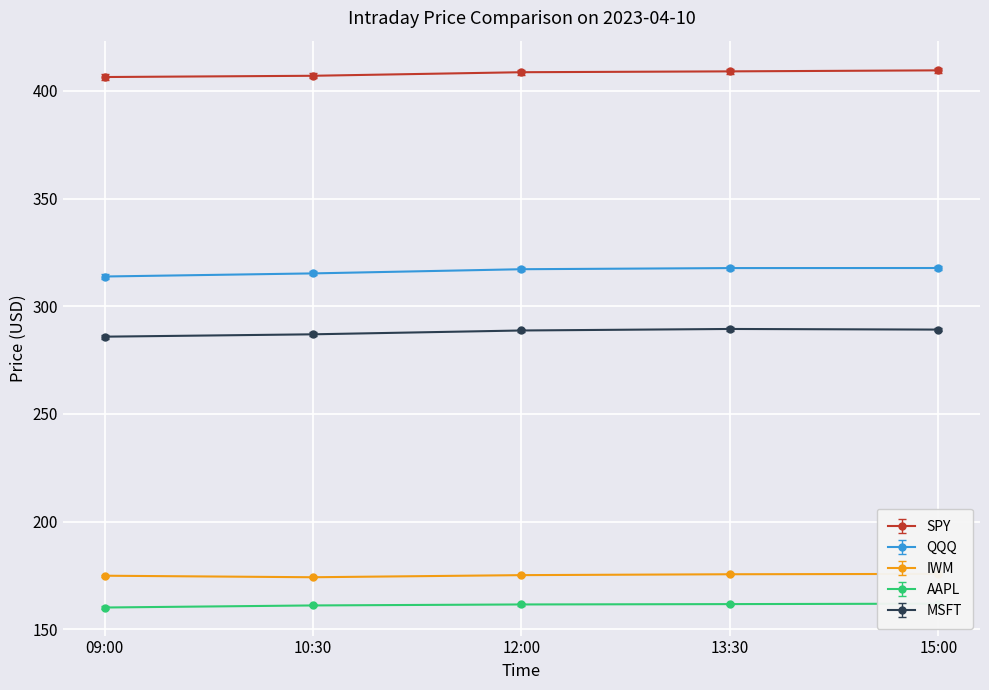

True or false: IWM and AAPL cross at least once.

False